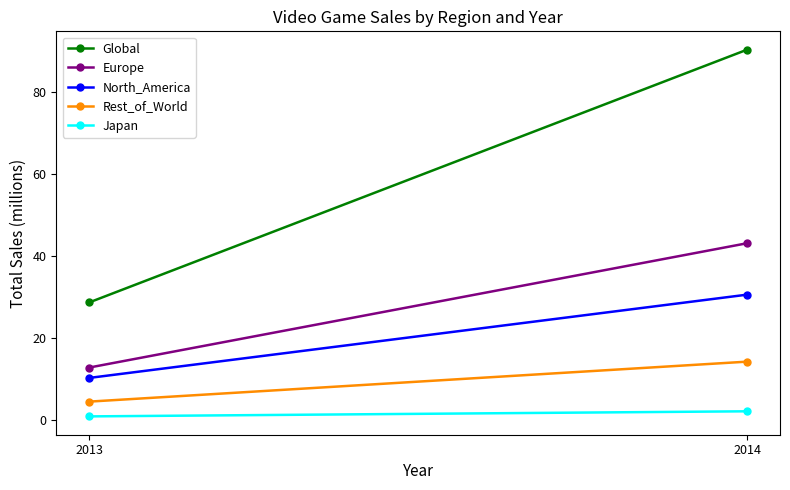

Is the value of Europe at 2013 greater than the value of Rest_of_World at 2013?

Yes